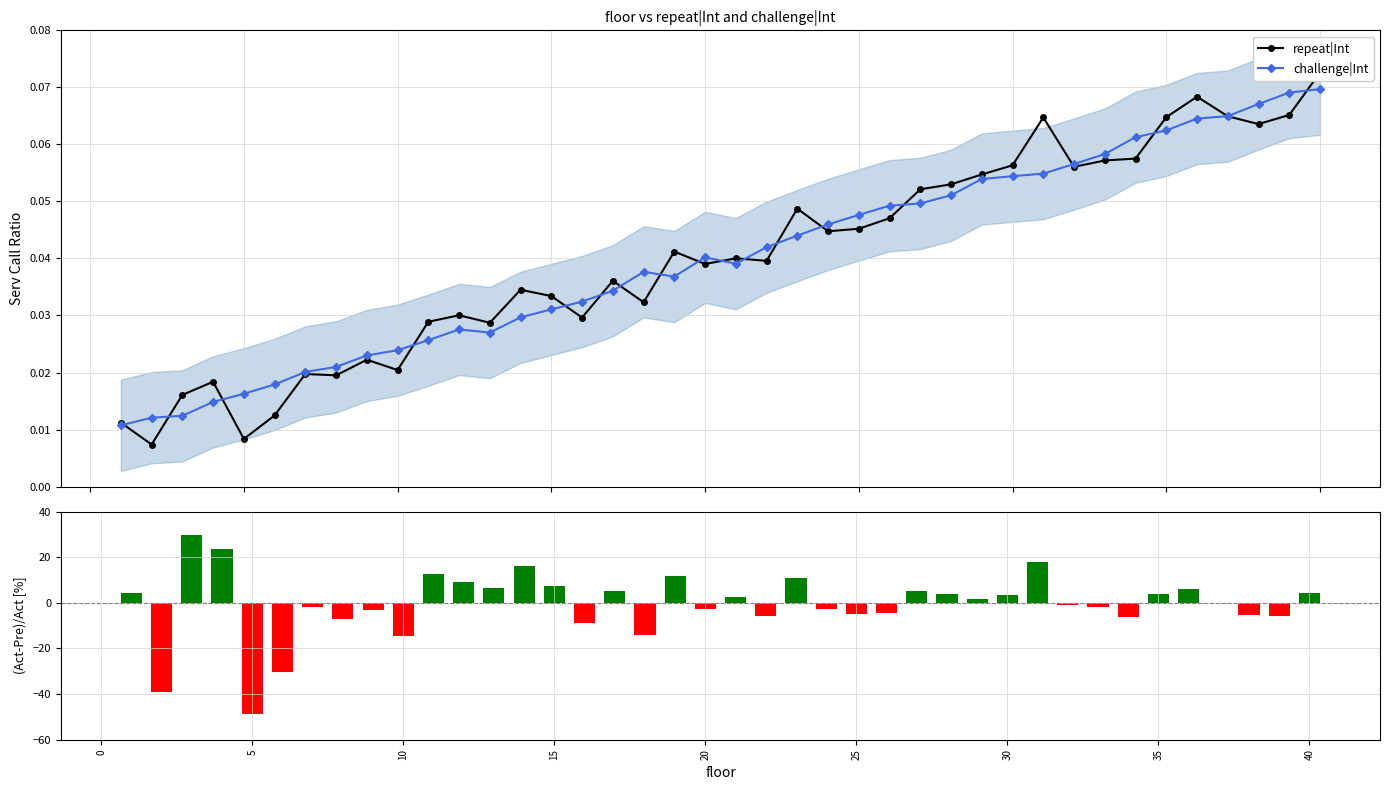

How many values in the (repeat-challenge)/challenge [%] series exceed 1?

20